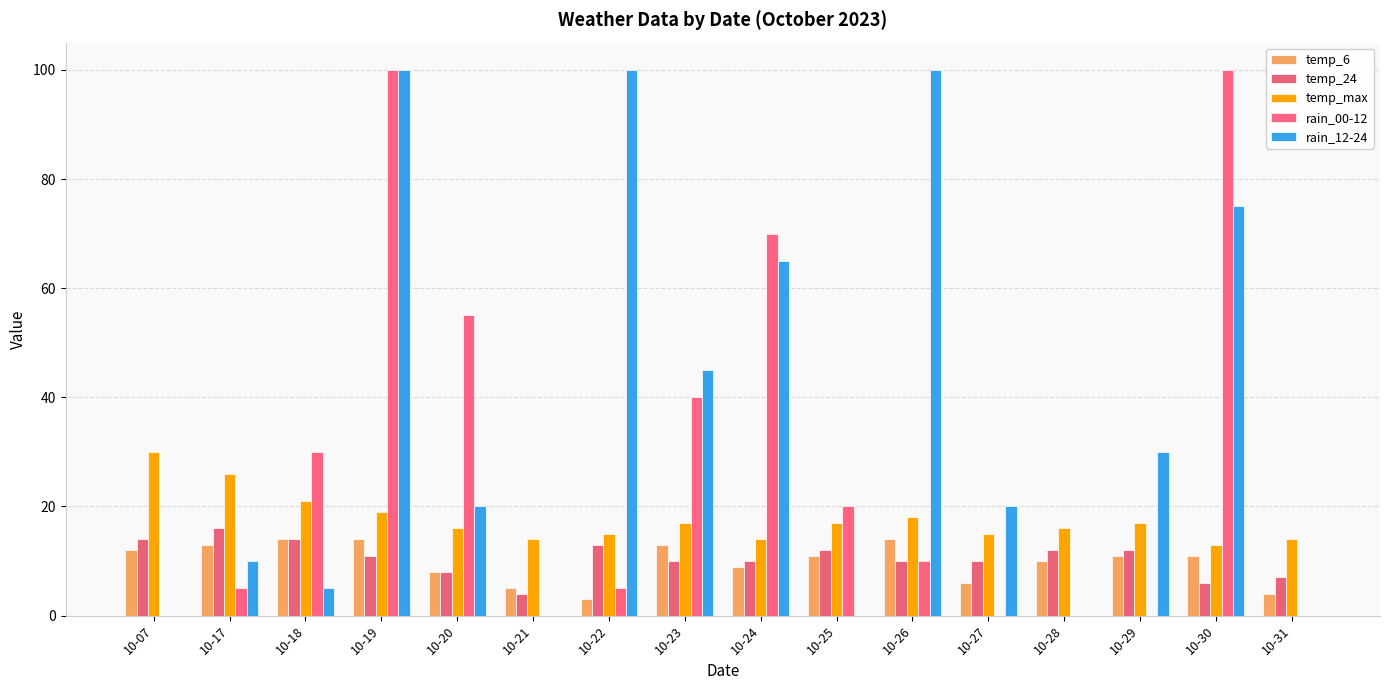

What is the sum of all temp_max values?

282